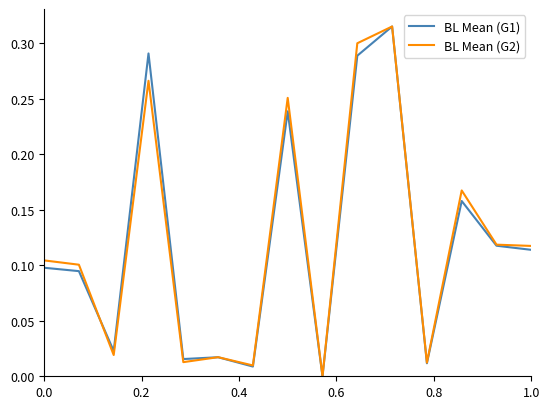

What is the sum of all BL Mean (G1) values?

1.8